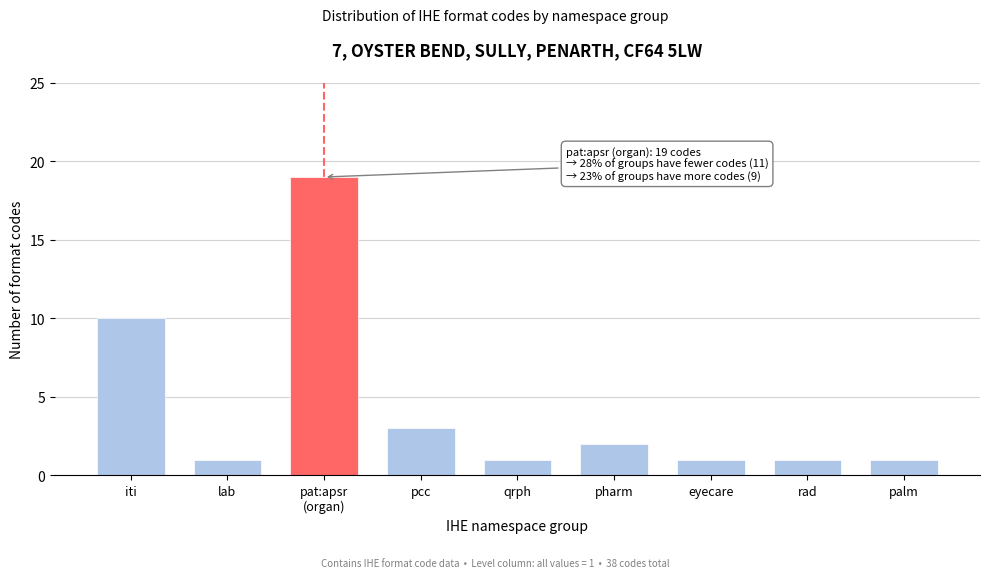

Reading left to right, what are all the values shown in this chart?

10	1	19	3	1	2	1	1	1